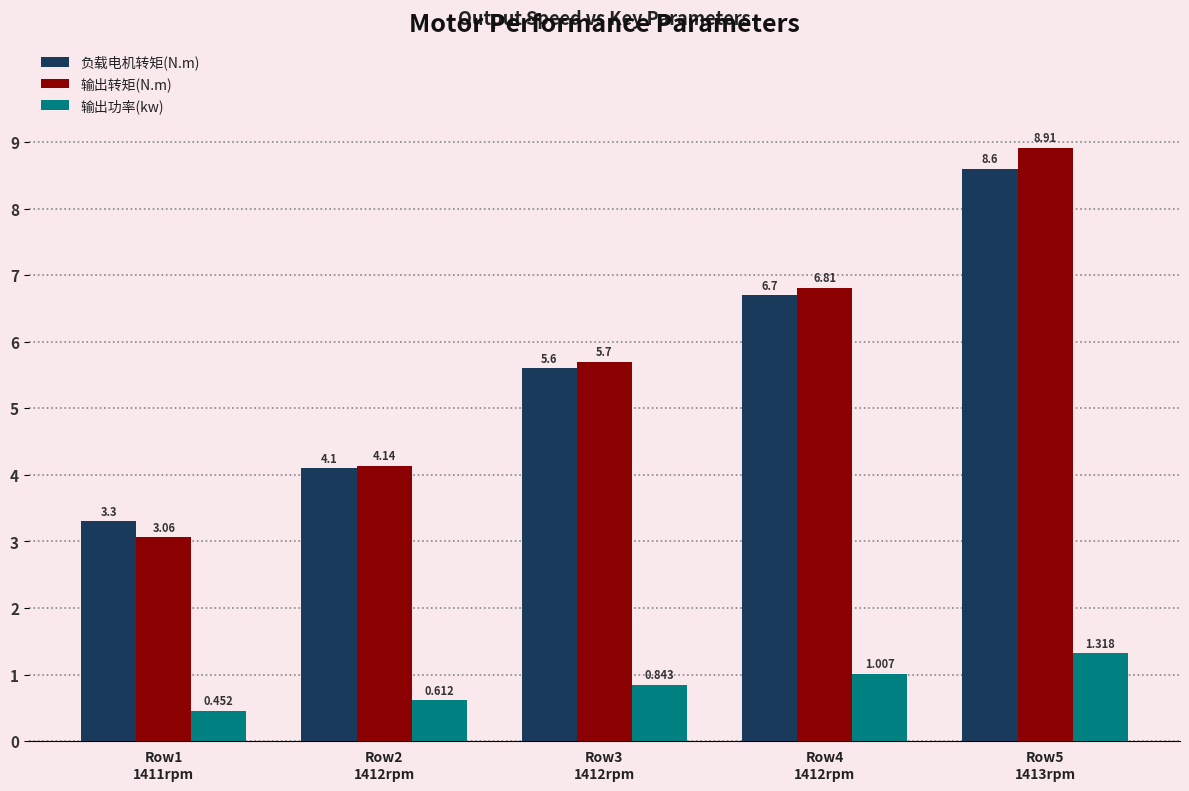

How many bars are there in each group?

3